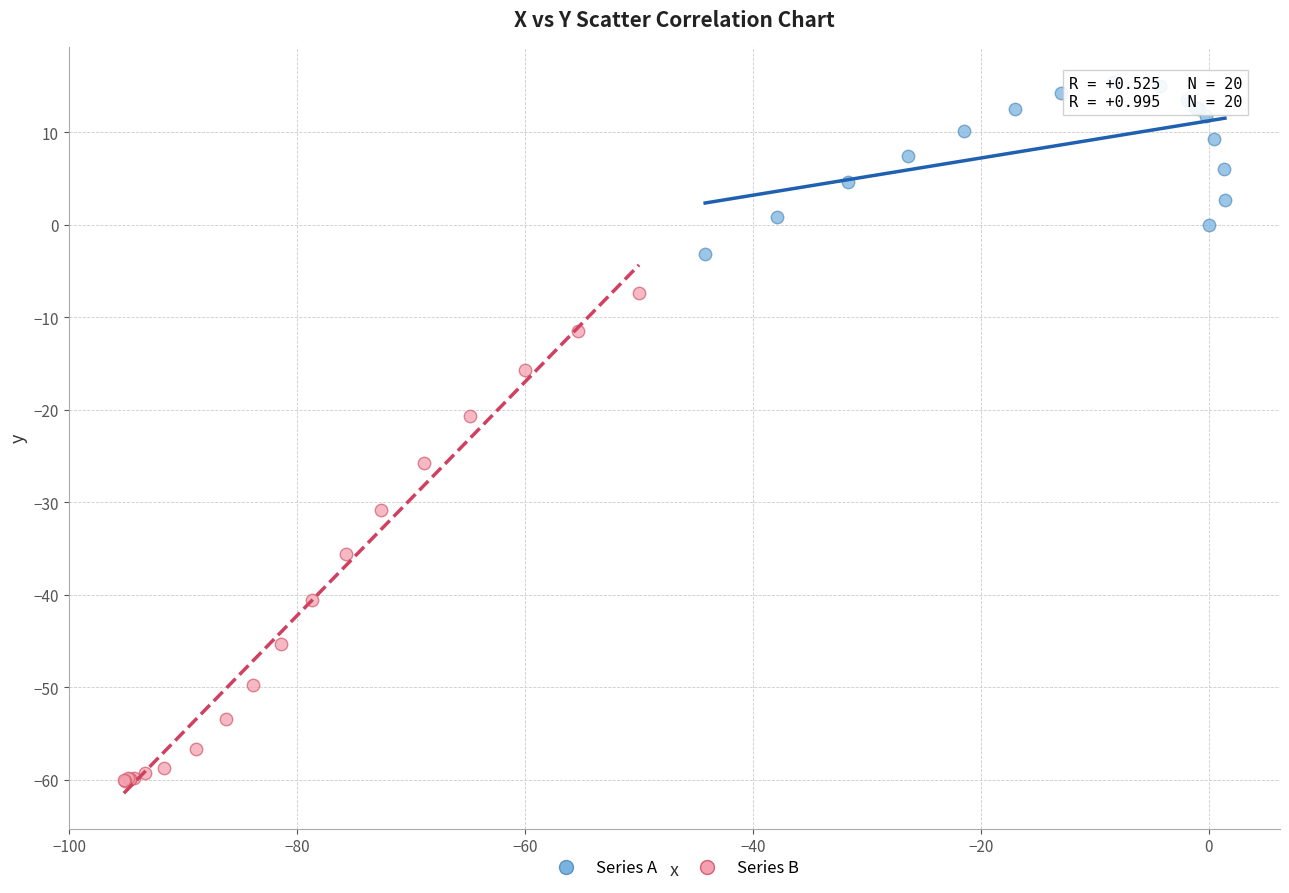

What are all the series names shown in the legend?

Series A, Series B